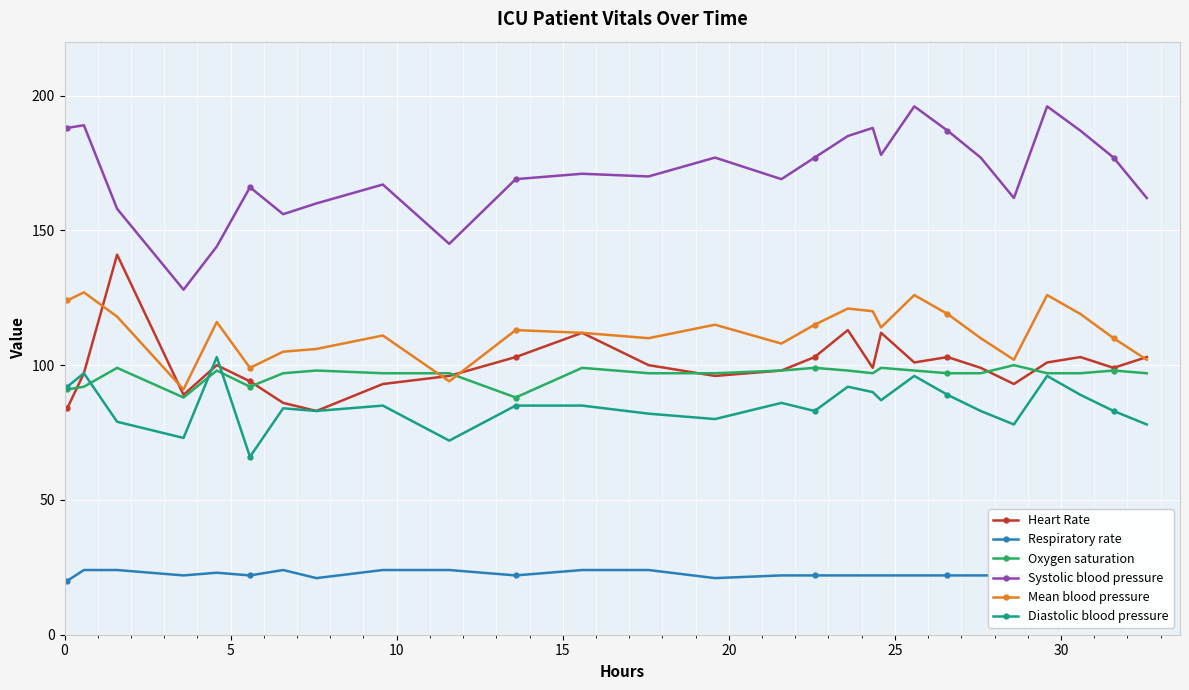

True or false: Systolic blood pressure has more than 1 points higher than both neighbors.

True